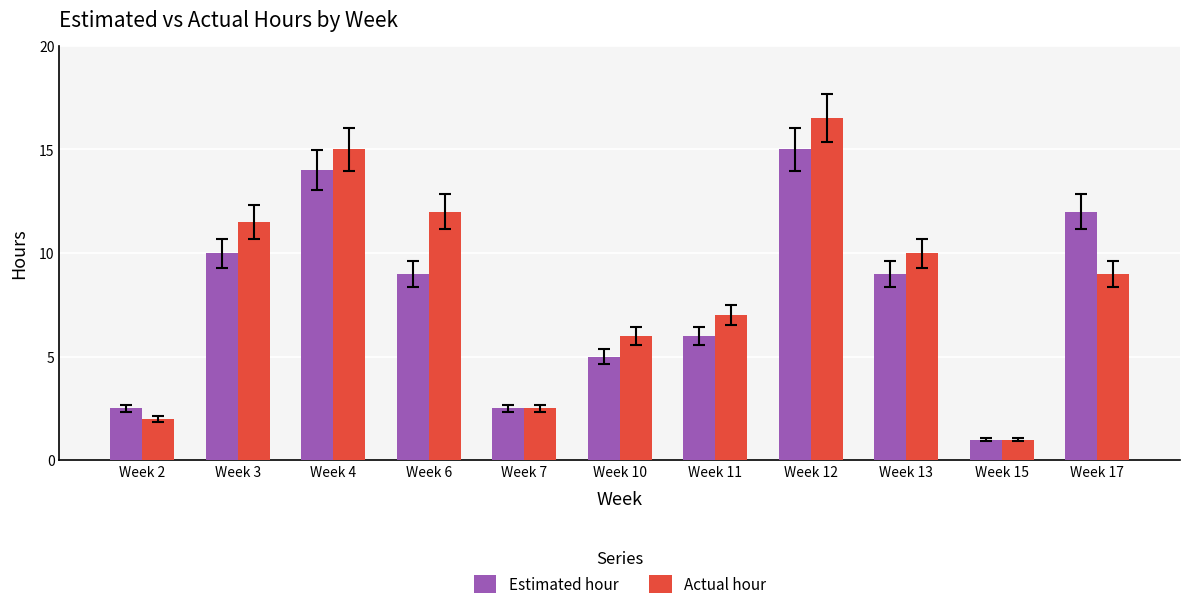

The value of Actual hour at Week 10 is 3.0. True or false?

False